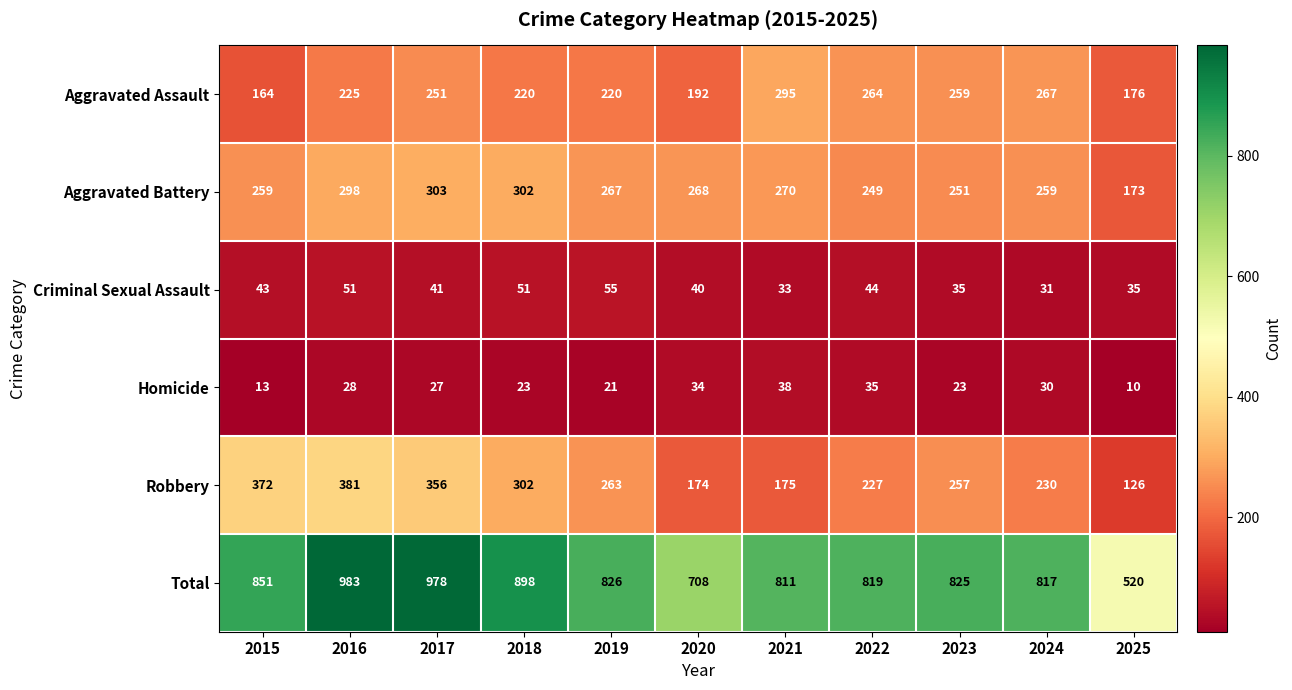

True or false: Criminal Sexual Assault has a value of 35 at 2025.

True